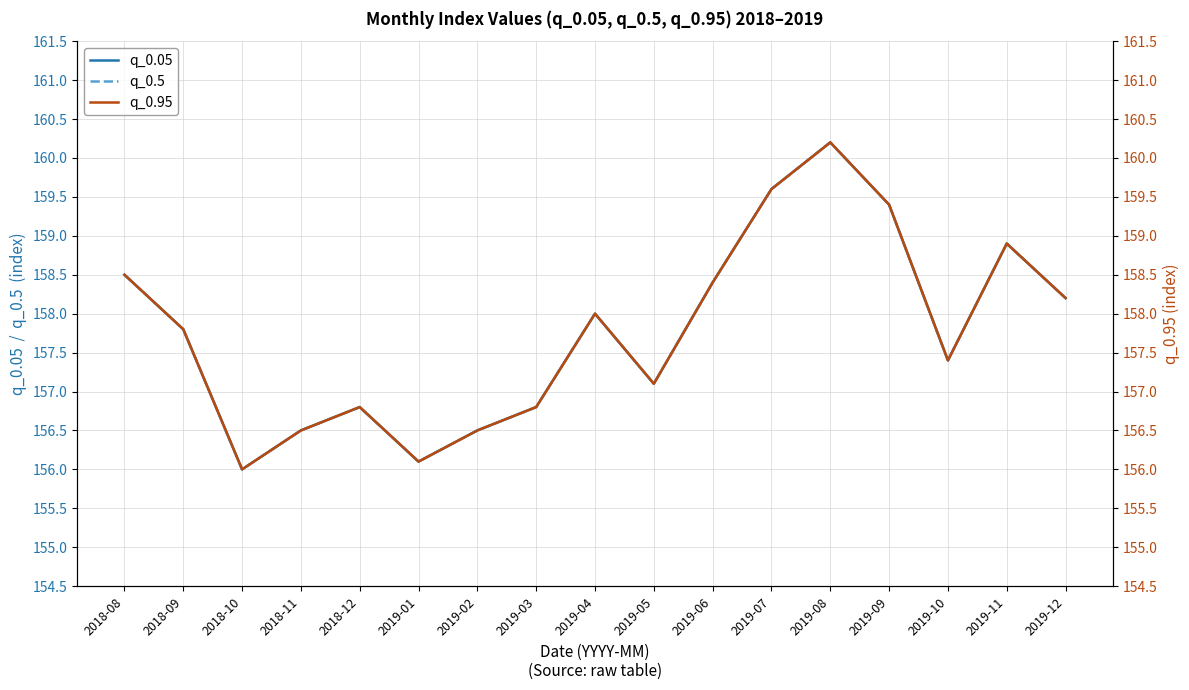

True or false: q_0.5 and q_0.05 intersect in this chart.

False